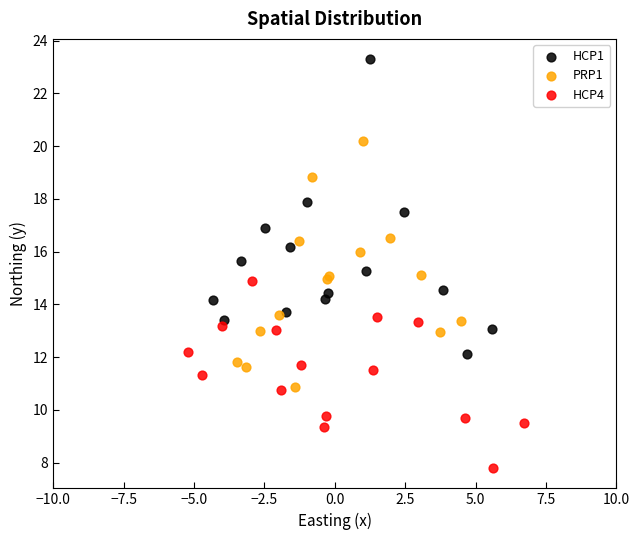

Which series has the widest spread of Y values?

HCP1